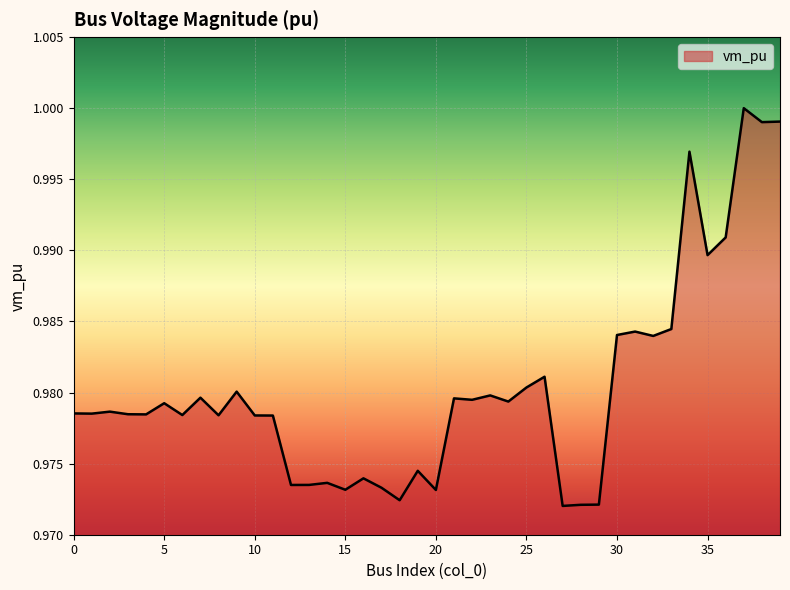

What is the value of the 9th point from the left?

1.0